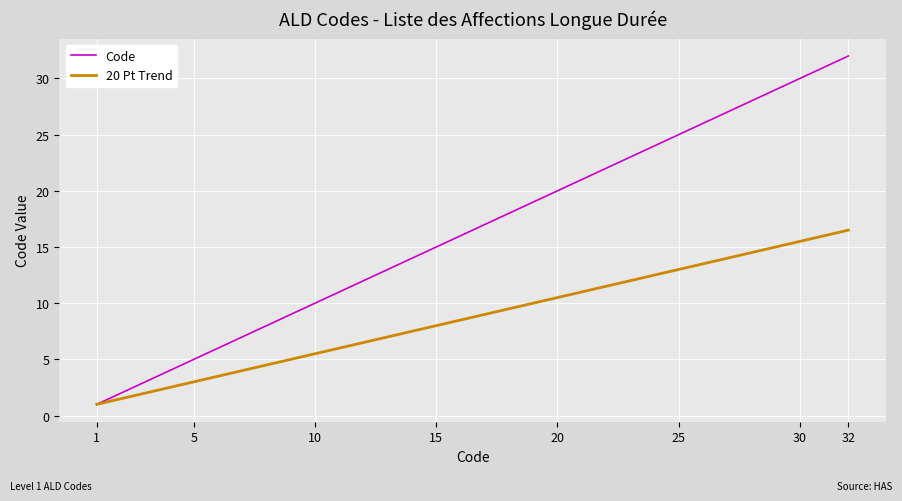

What is the minimum value shown in the chart?

1.0